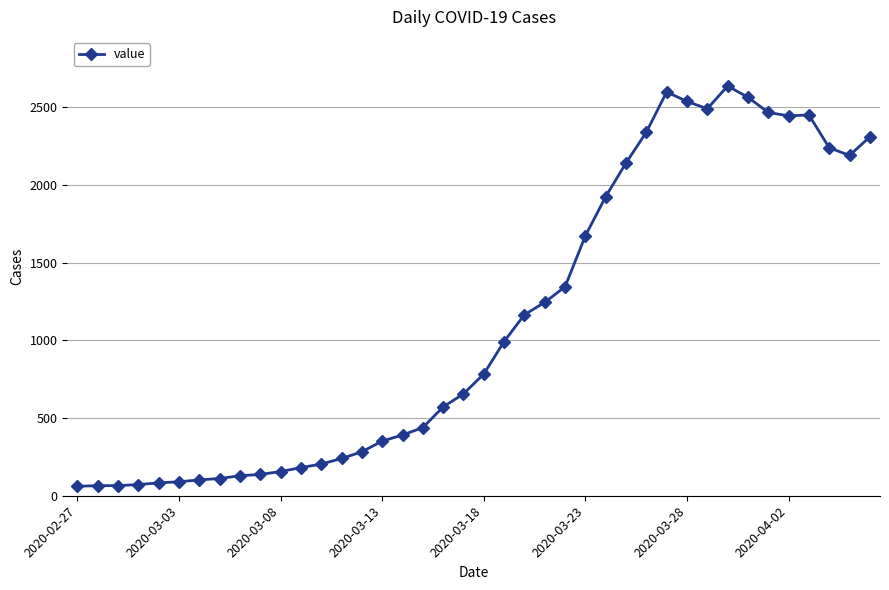

What is the value of the 27th point from the left?

1926